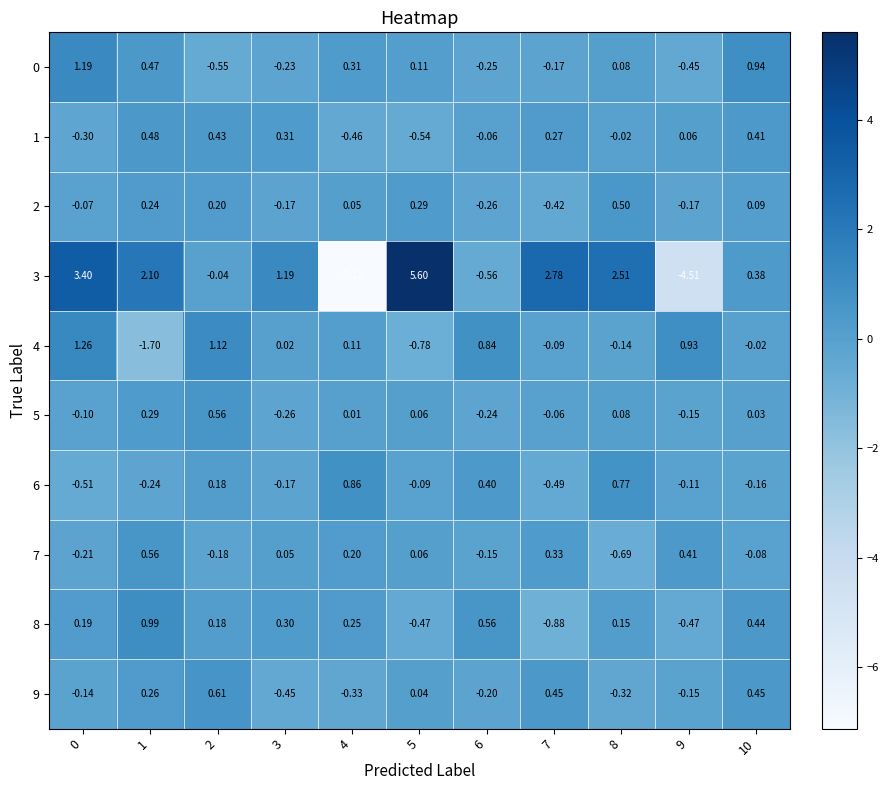

Which series changed the most between 0 and 3?

3